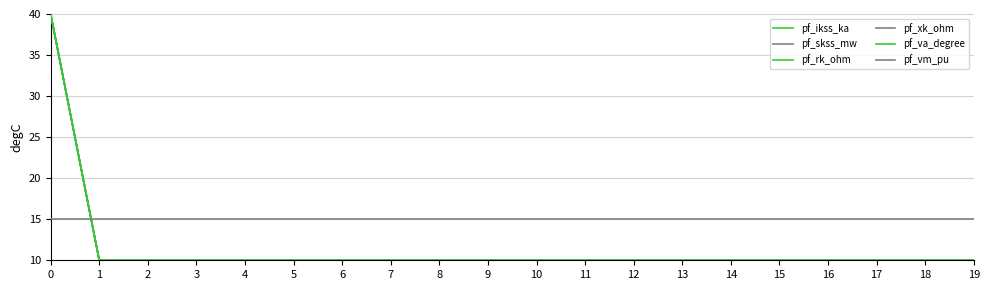

The value of pf_va_degree at 19 is 10. True or false?

True